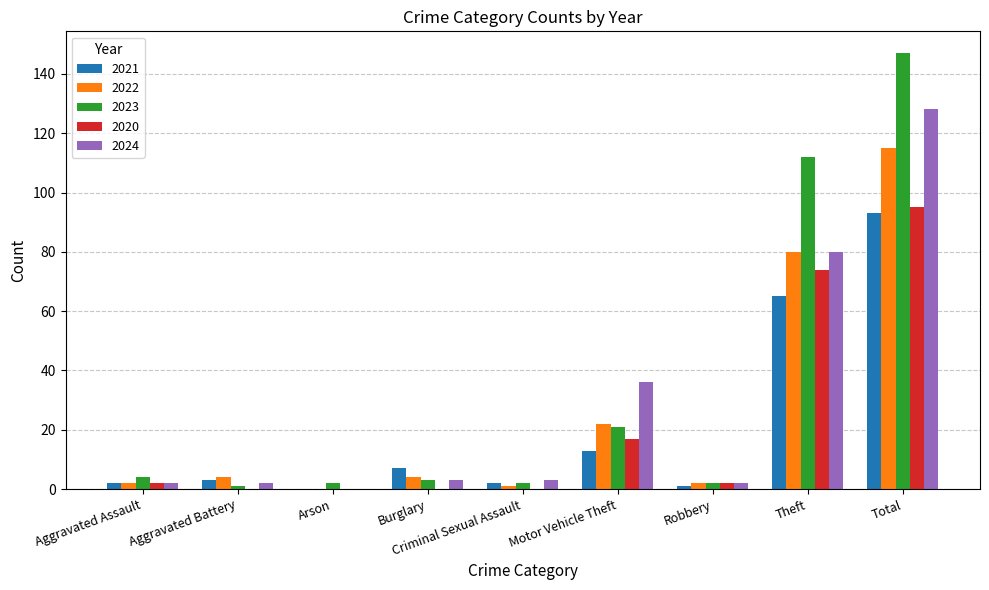

Is it true that 2024 equals 2 at Aggravated Battery?

True